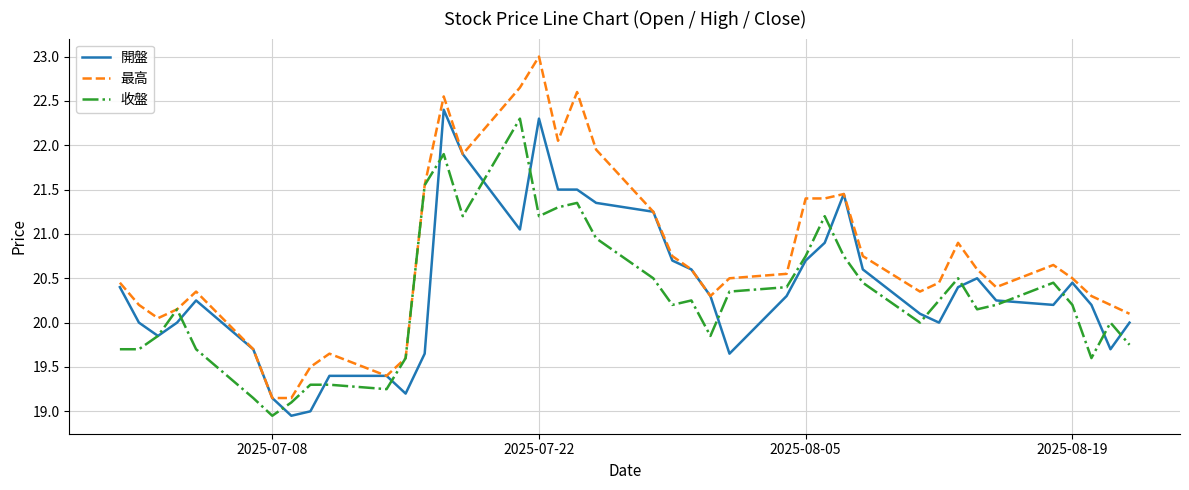

What is the greatest value displayed?

23.0